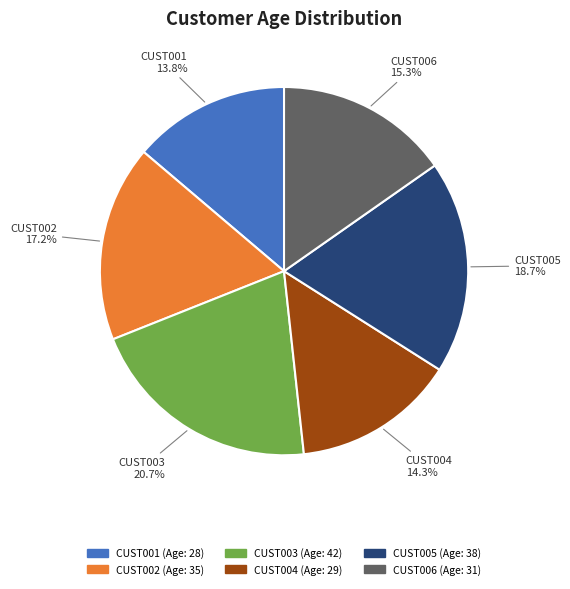

To the nearest percent, what is the difference between the largest and smallest slice percentages?

7%